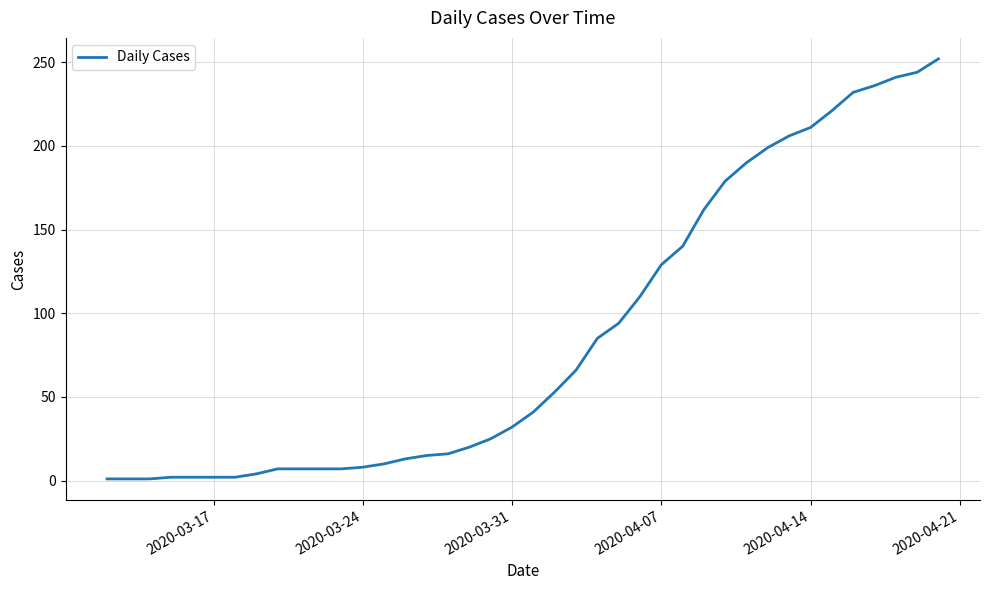

What is the difference between the maximum and minimum values?

251